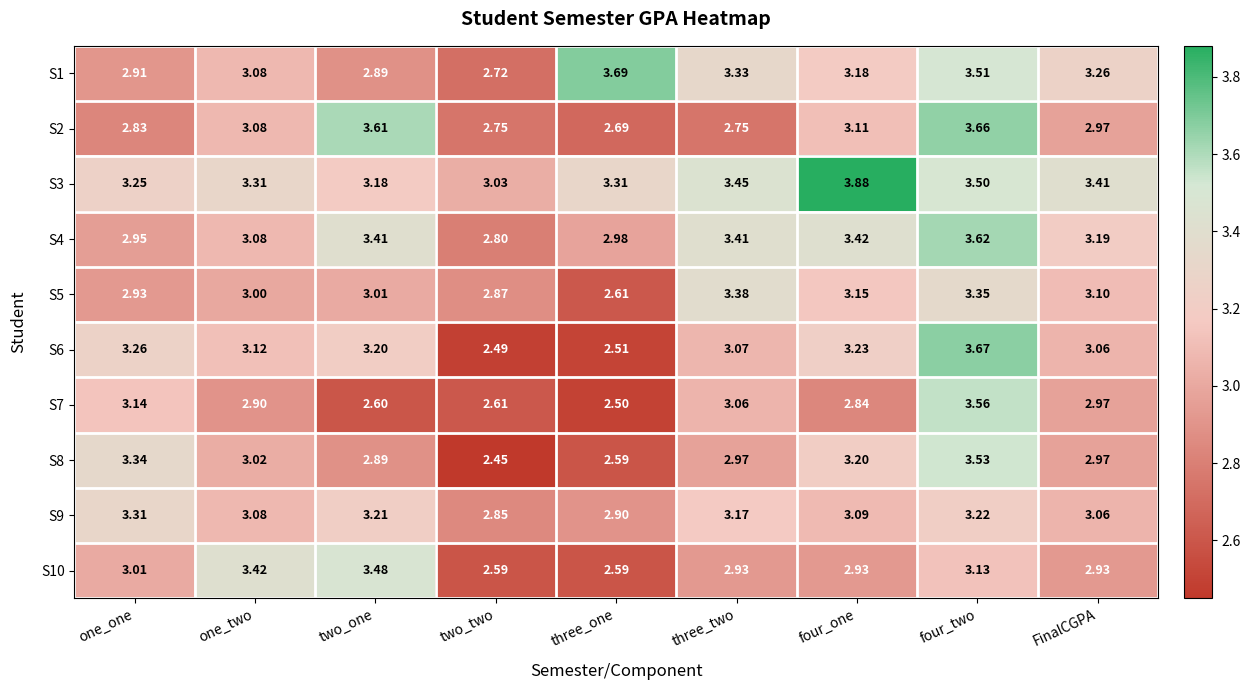

Is the value of S5 at one_two greater than the value of S9 at one_one?

No